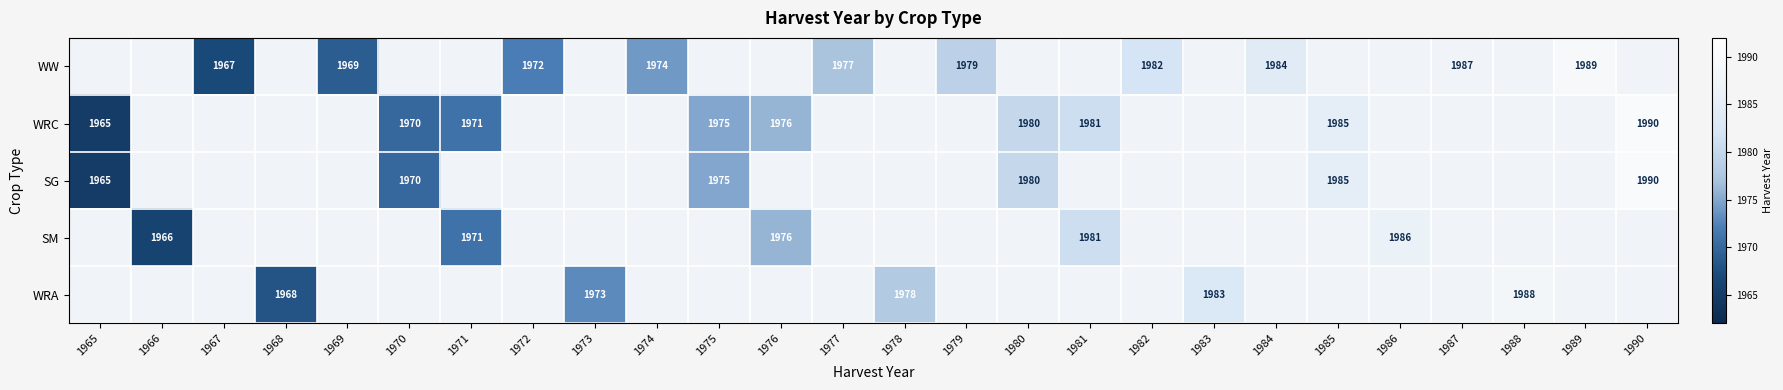

What is the smallest value displayed?

1965.0